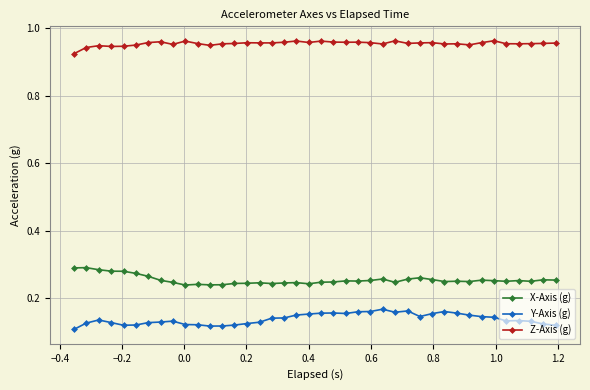

In X-Axis (g), how many points are lower than both neighbors (excluding endpoints)?

10